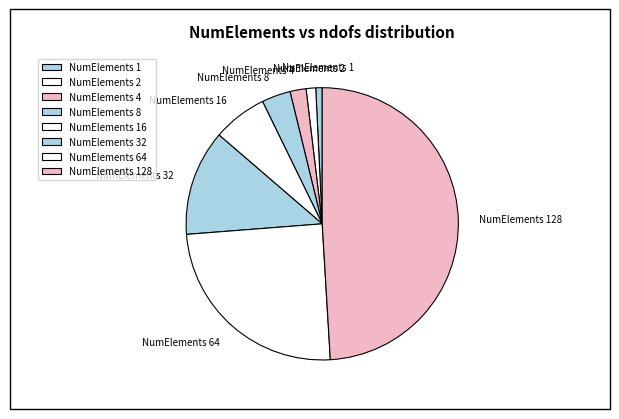

Count the number of slices in the pie.

8